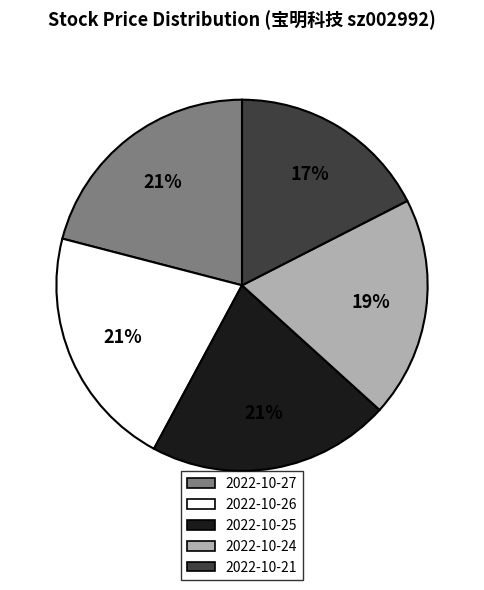

Do 2022-10-24 and 2022-10-27 together represent more than half of the pie?

No